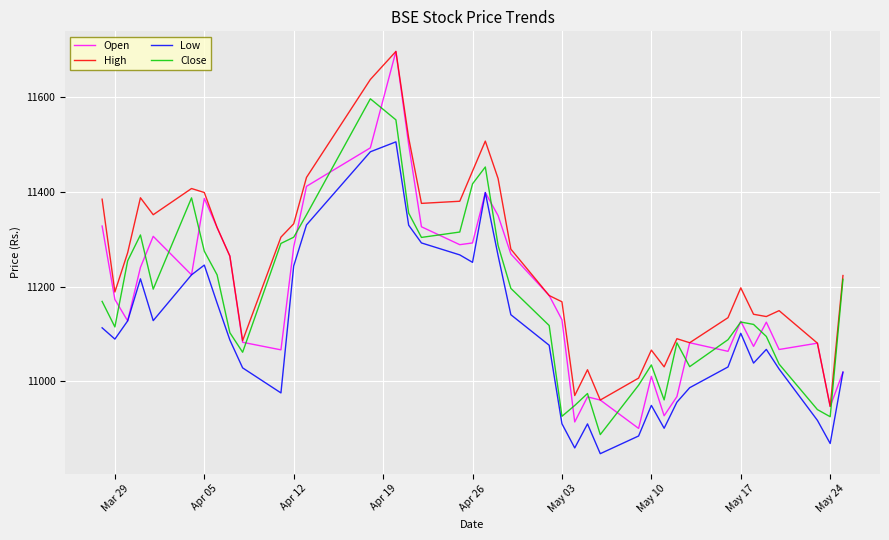

Which series has the largest total across all categories?

High